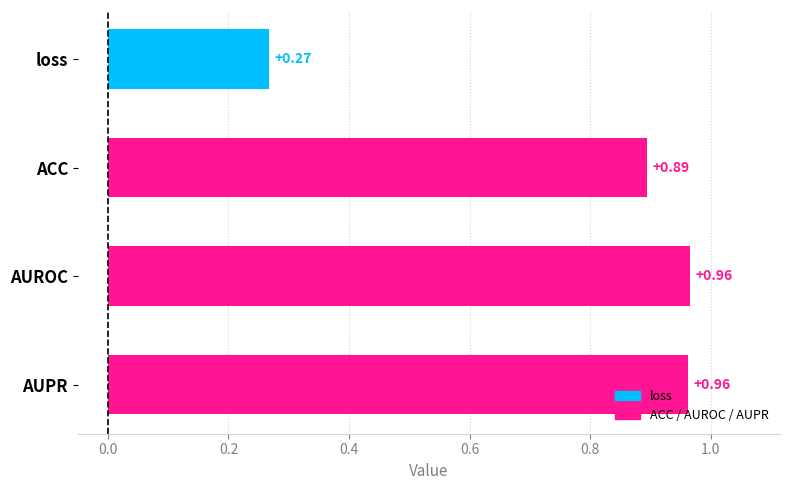

What is the label of the 2nd bar from the bottom?

AUROC